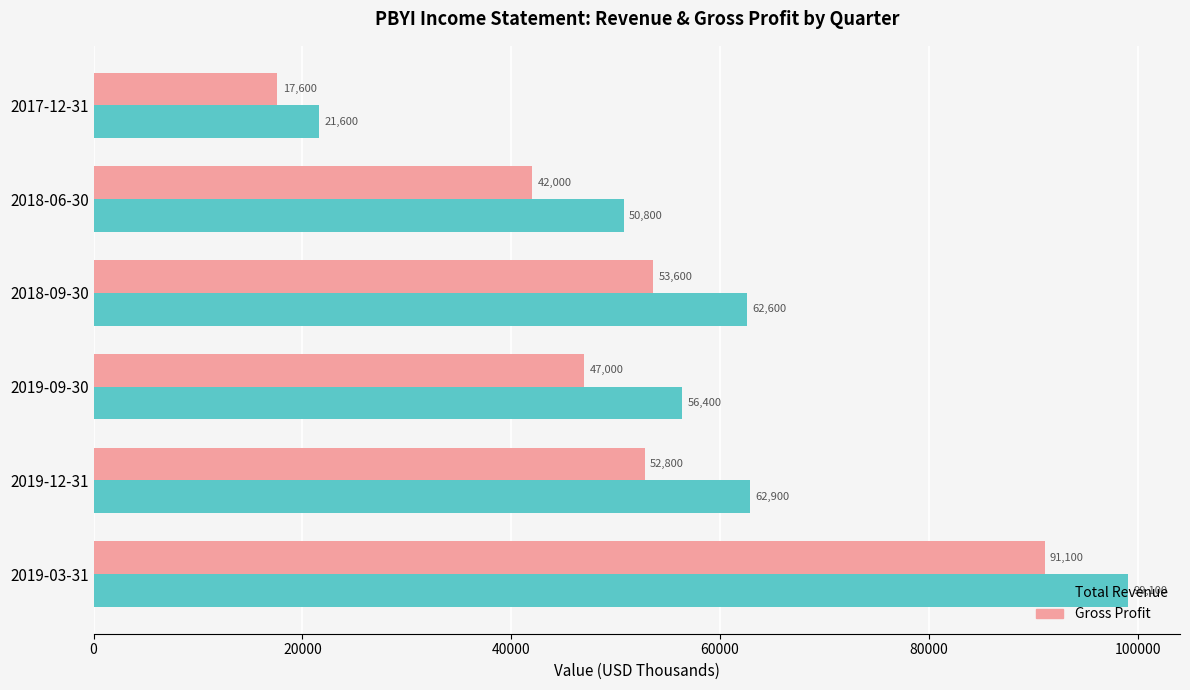

How many values in the Total Revenue series are below 62600?

3